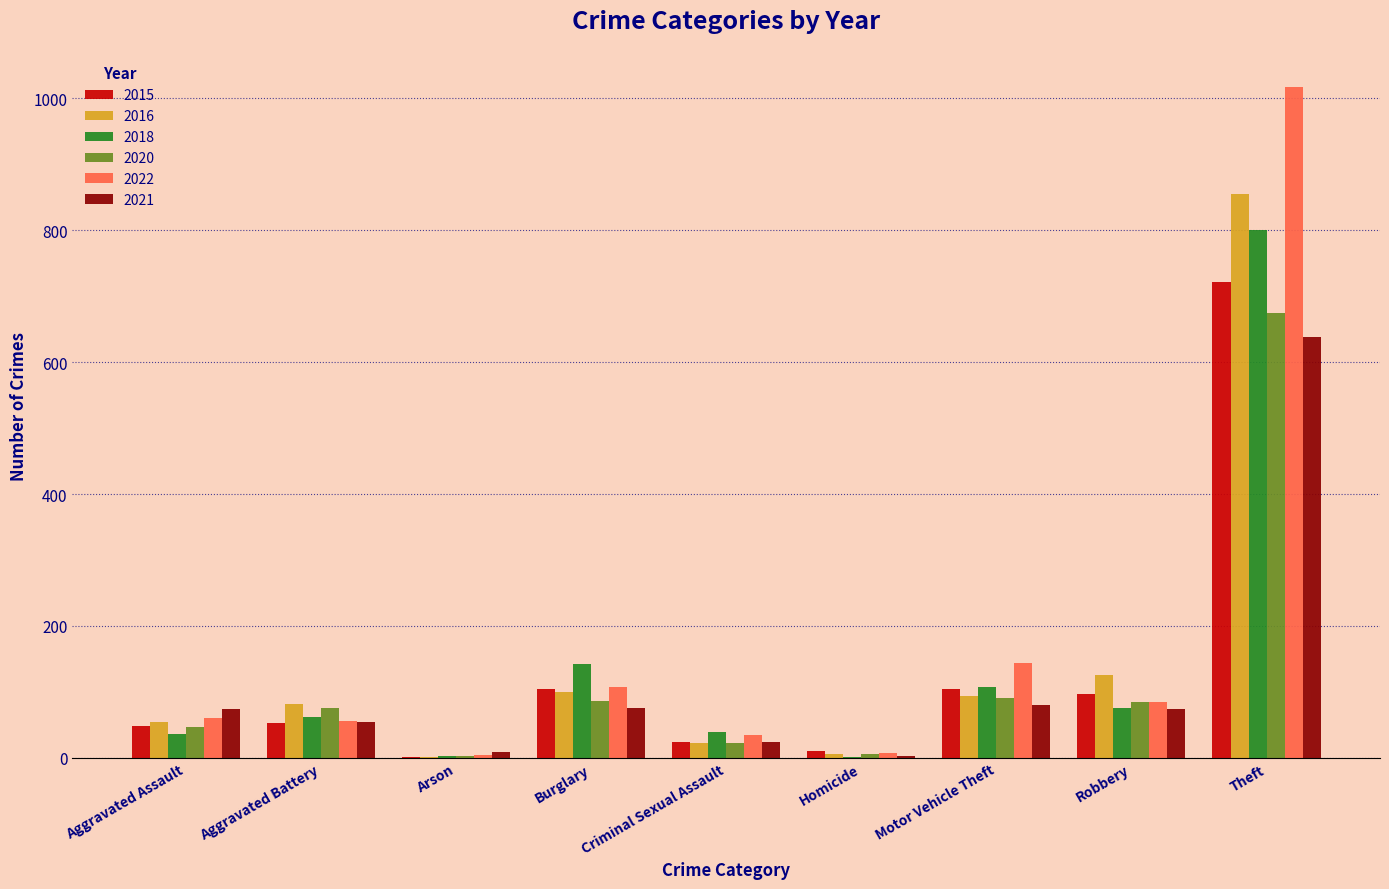

How many groups of bars are there?

9